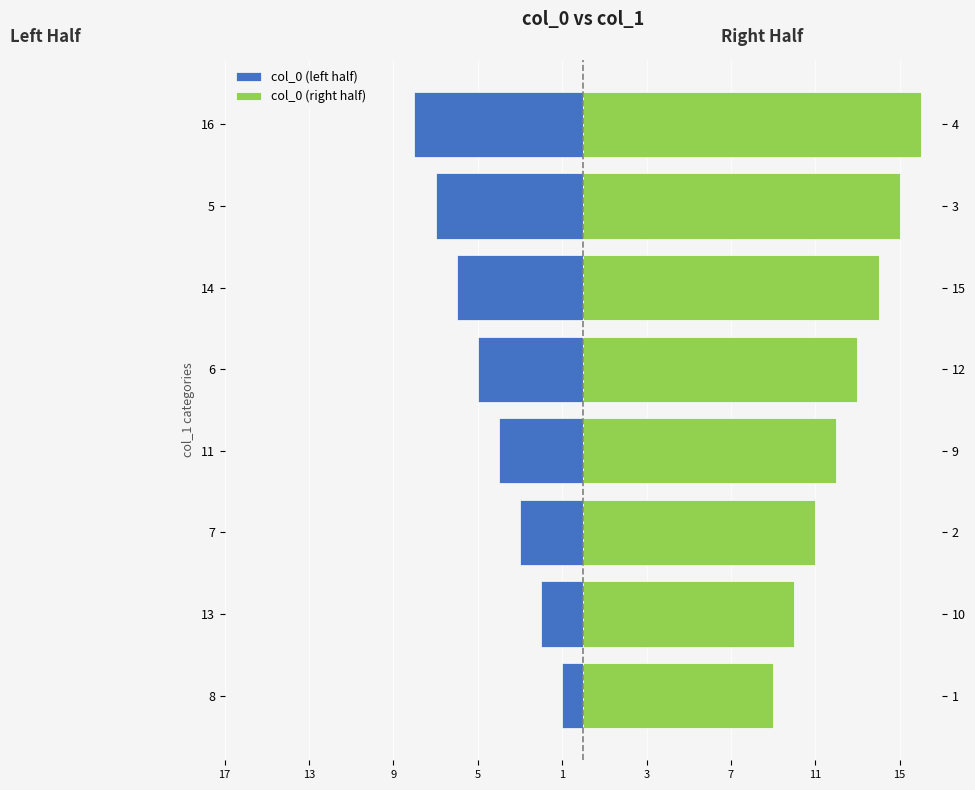

Does the chart contain any negative values?

Yes